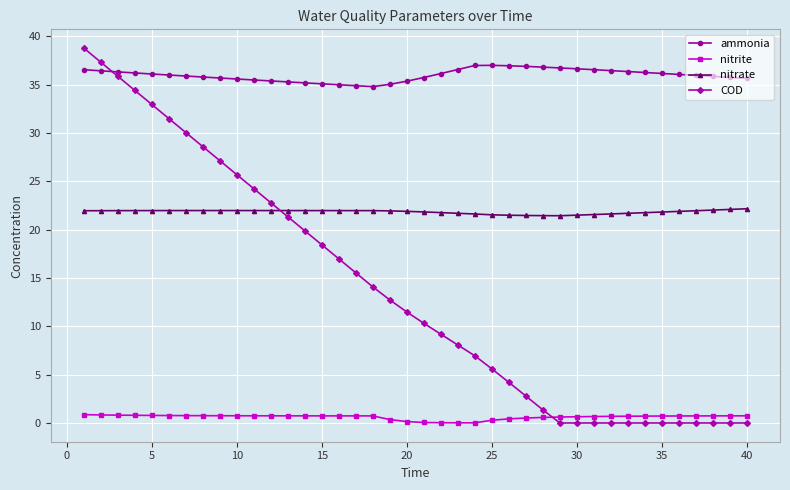

Which series has the widest spread of values?

COD